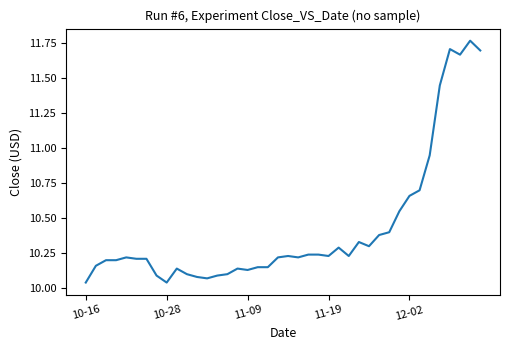

Does the chart have visible grid lines?

No